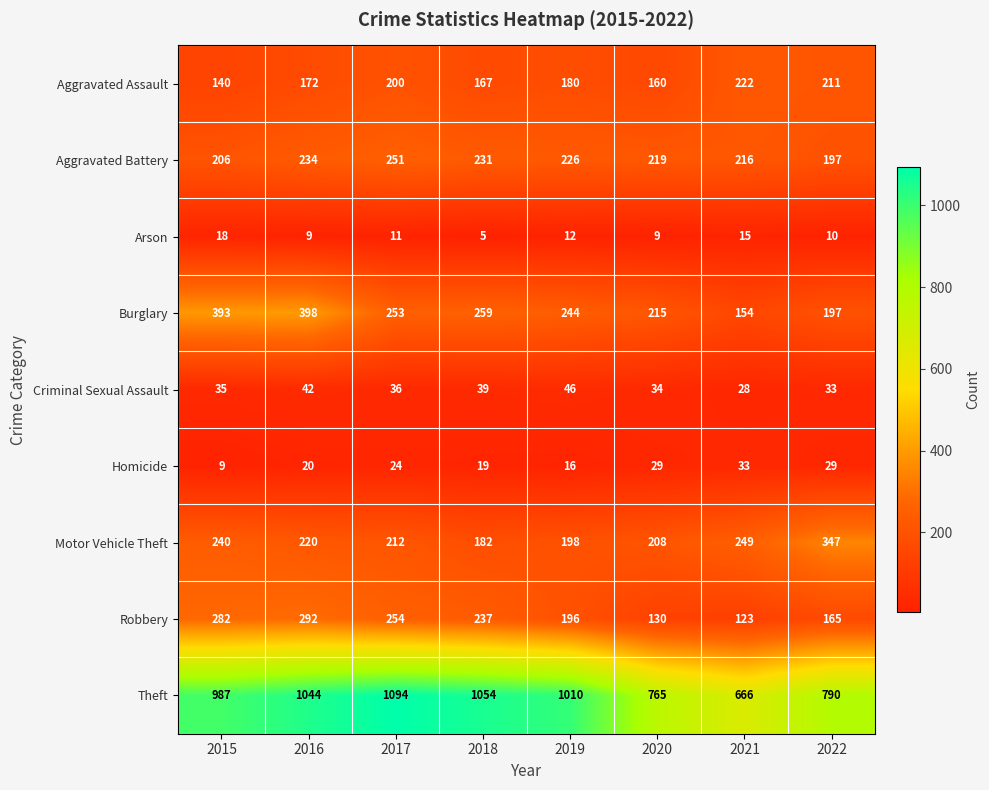

At how many categories does at least one series exceed 838?

5